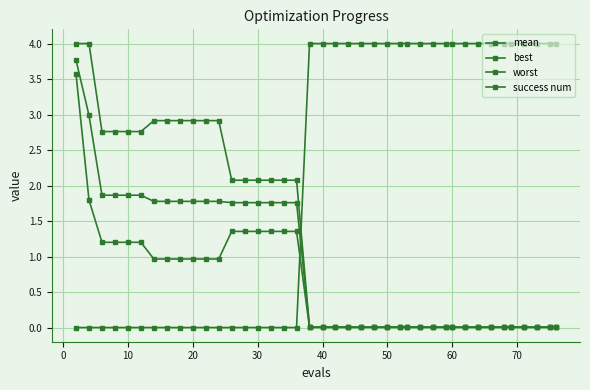

At how many categories does at least one series exceed 0?

40